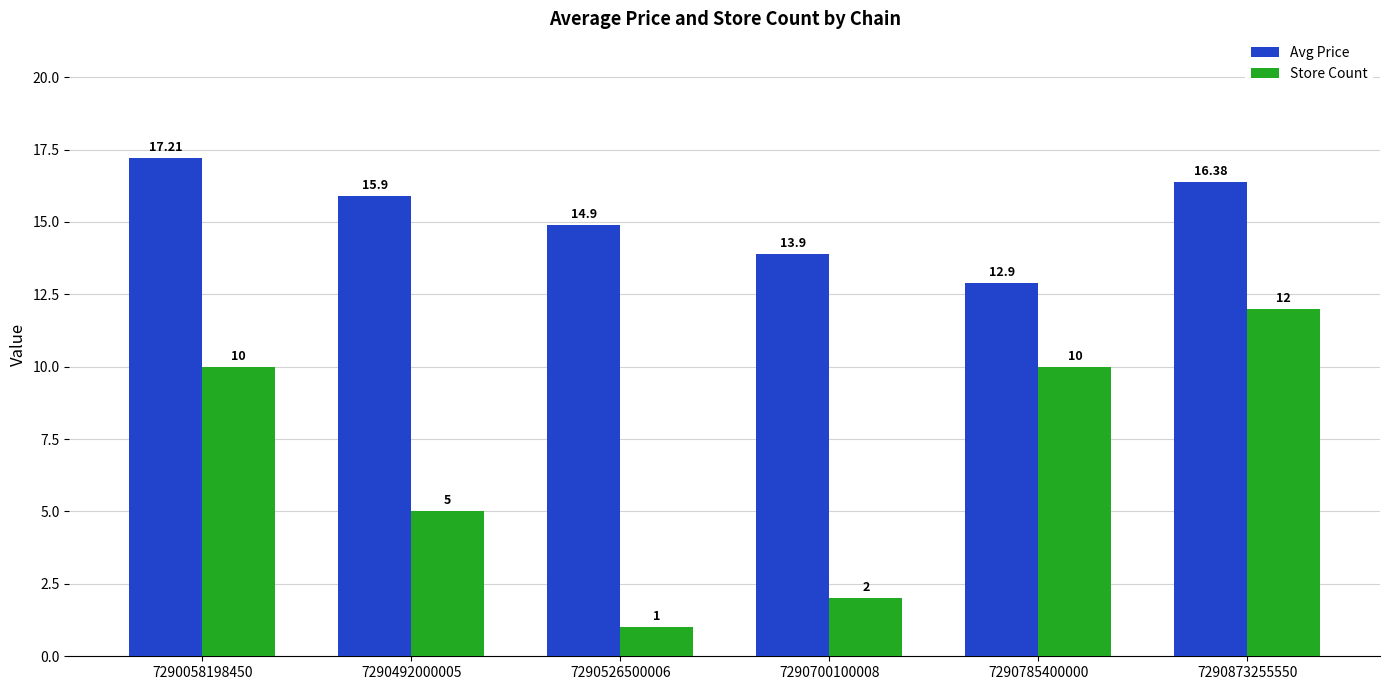

How many bars are there in each group?

2